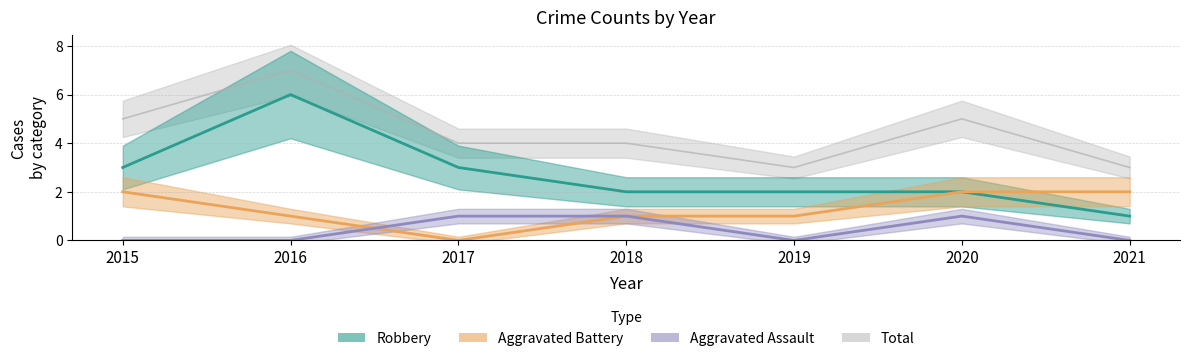

At which category does Aggravated Assault reach its first local peak?

2020